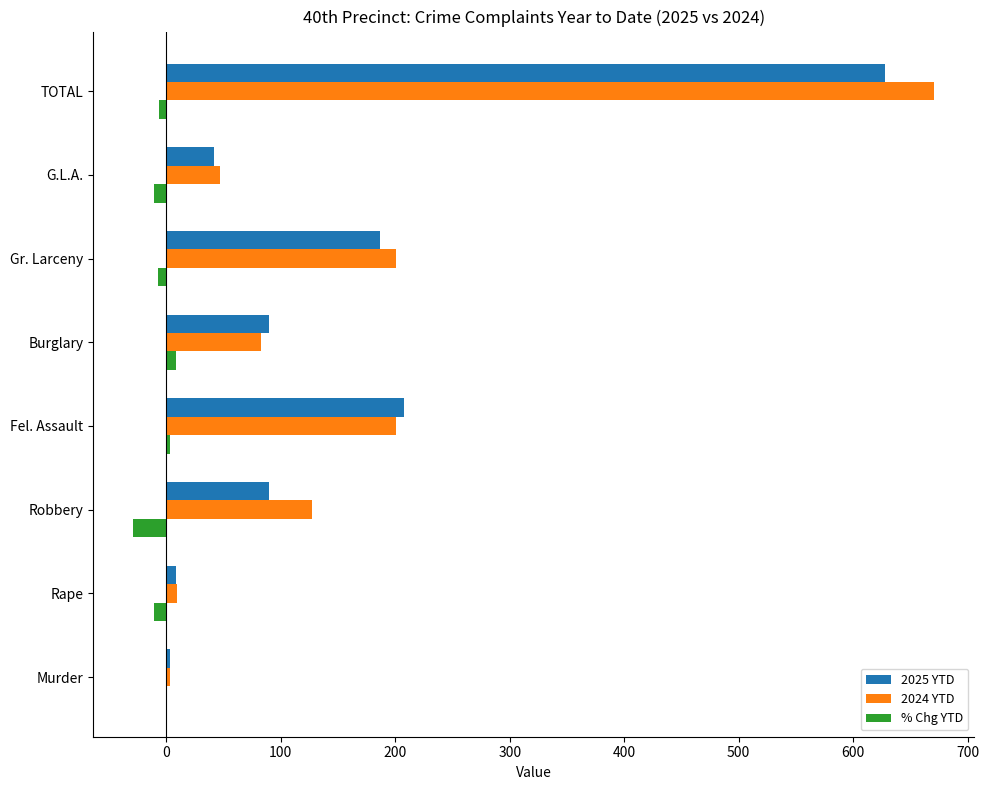

Where is 2025 YTD nearest to the value 315?

Fel. Assault